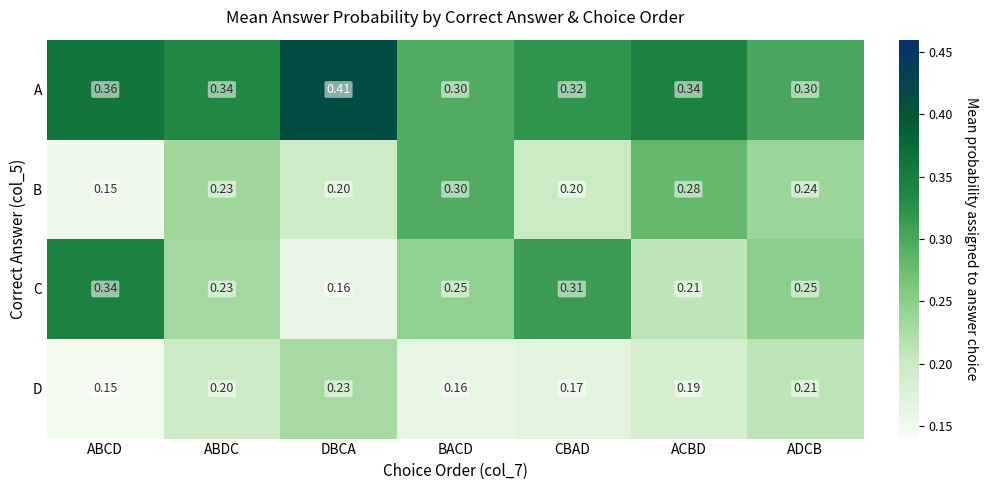

Is the value of C at DBCA greater than the value of B at ABCD?

Yes